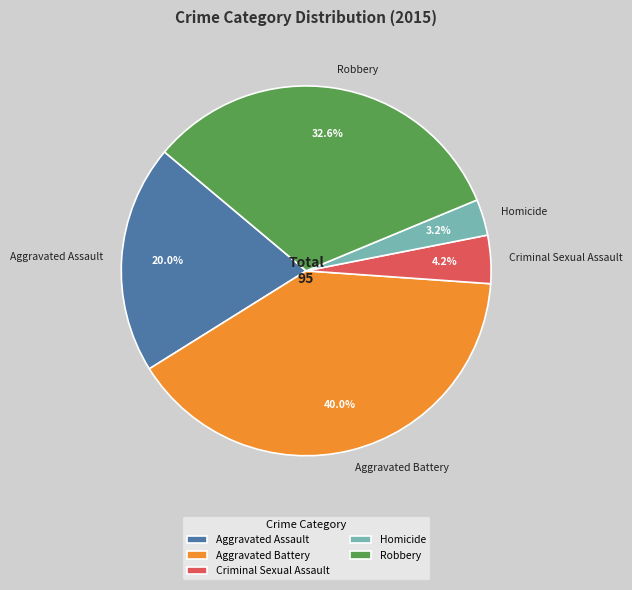

How many slices are in this pie chart?

5